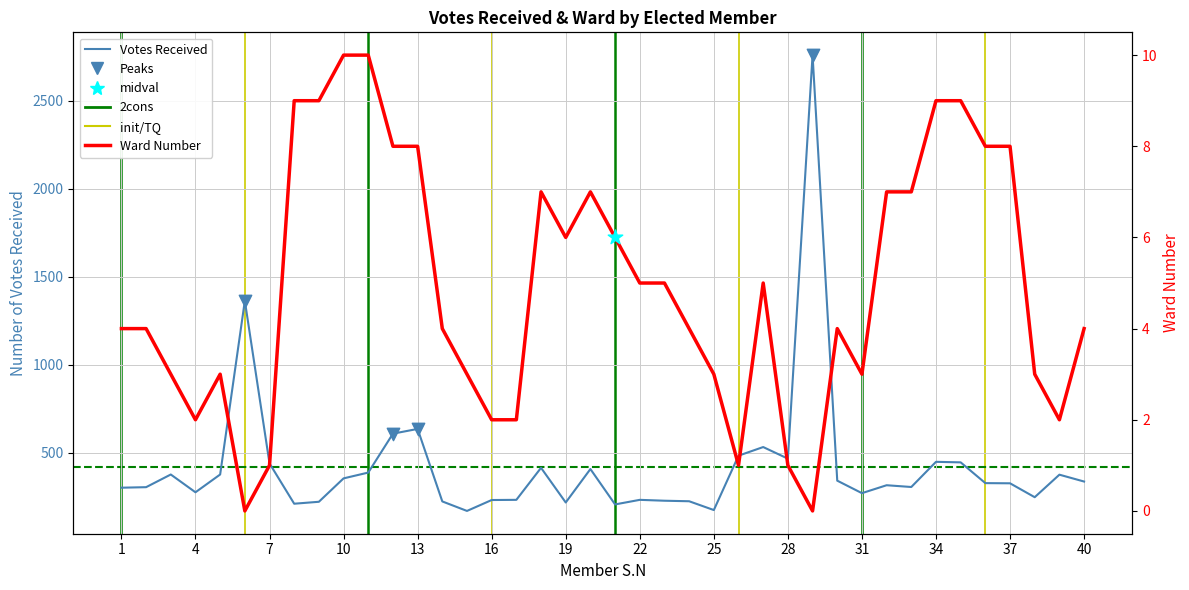

Which series has the largest Y range (max minus min)?

Number.of.Votes.Received_EN